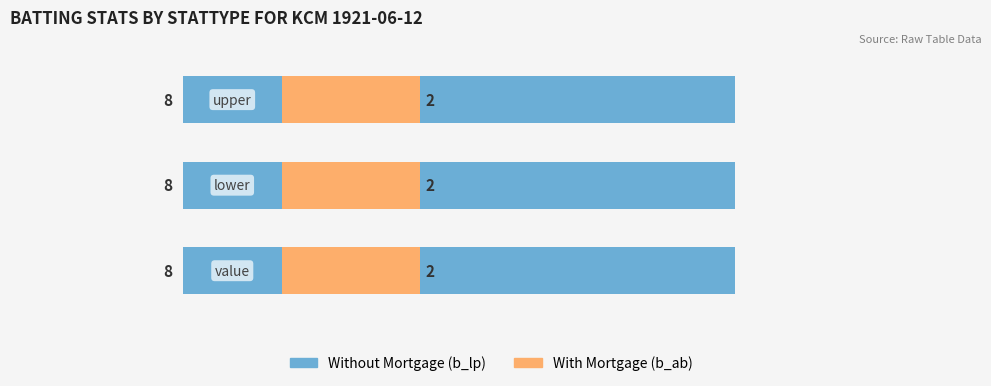

What is the total value across all series at upper?

11